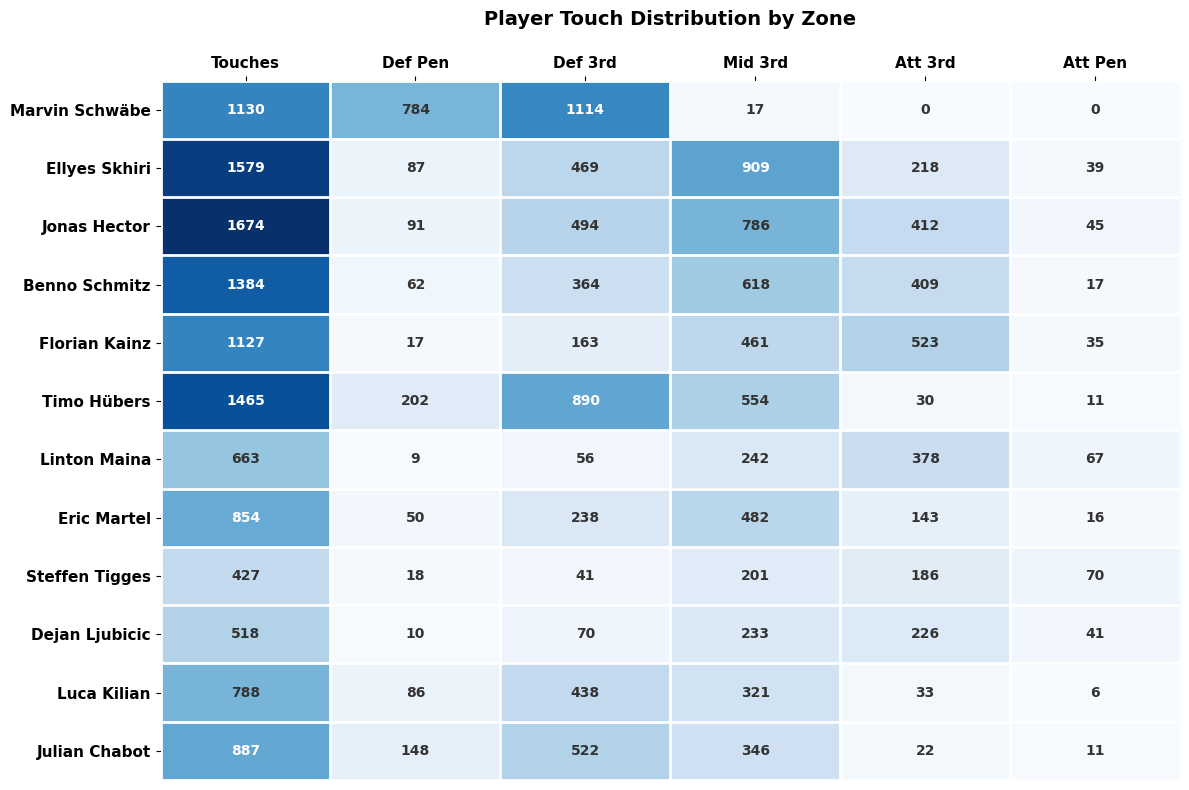

How many values in Marvin Schwäbe are above zero?

4